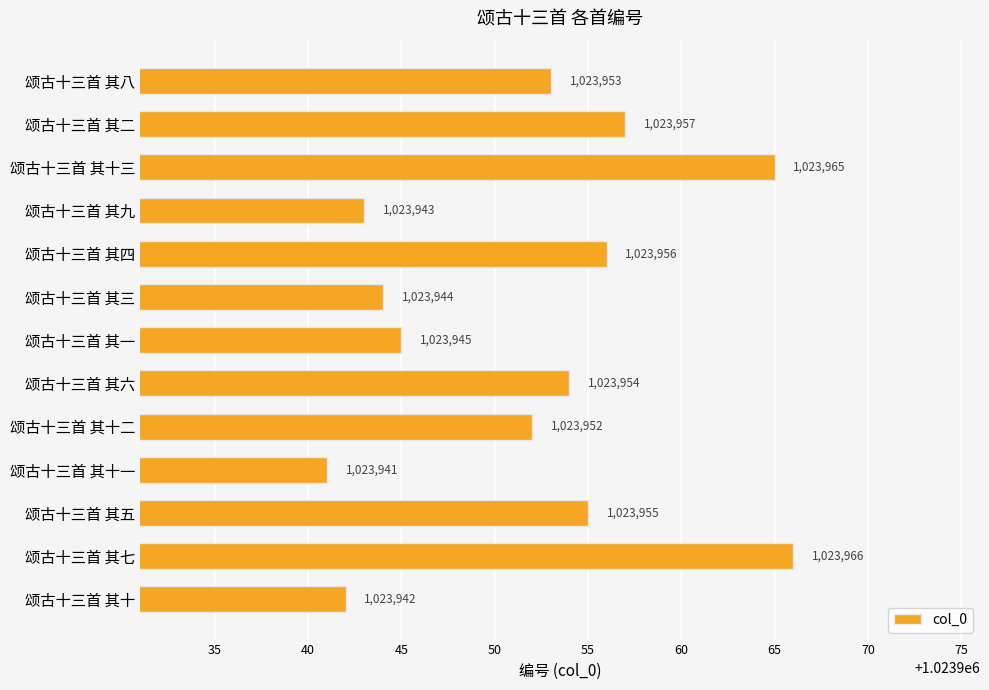

Which category has the lowest value across all series?

颂古十三首 其十一